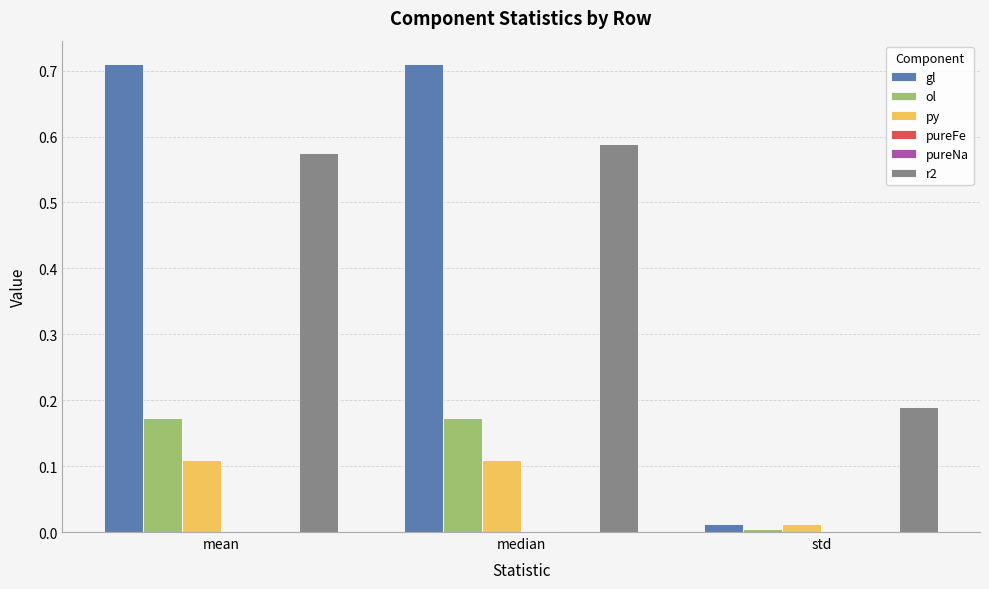

The value of py at median is 0.0. True or false?

False